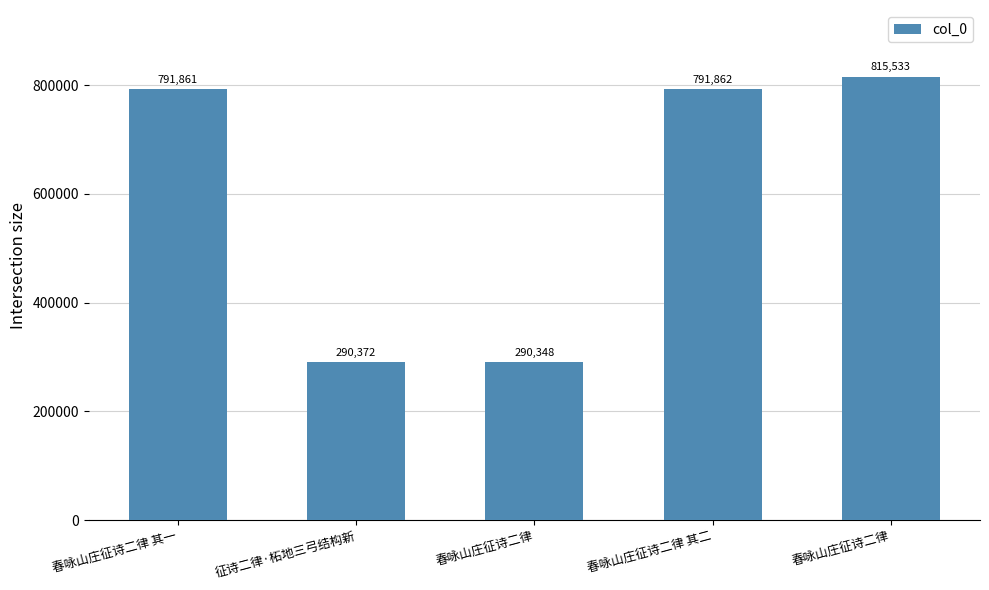

How many bars are there in total?

5